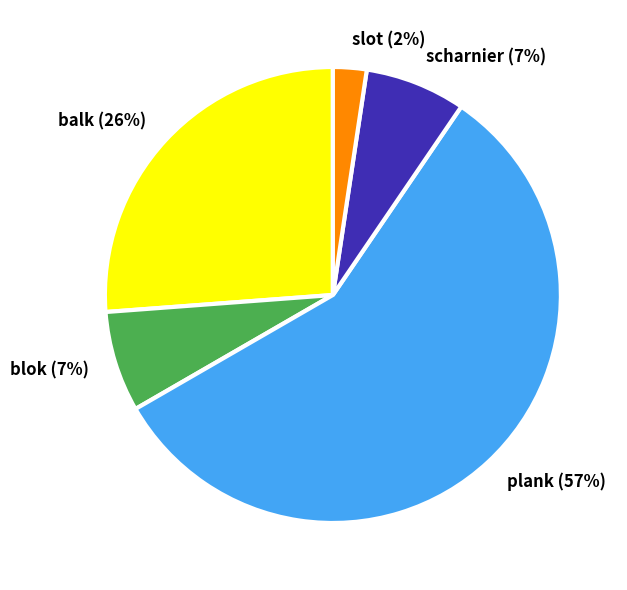

Is the sum of plank and scharnier greater than half?

Yes